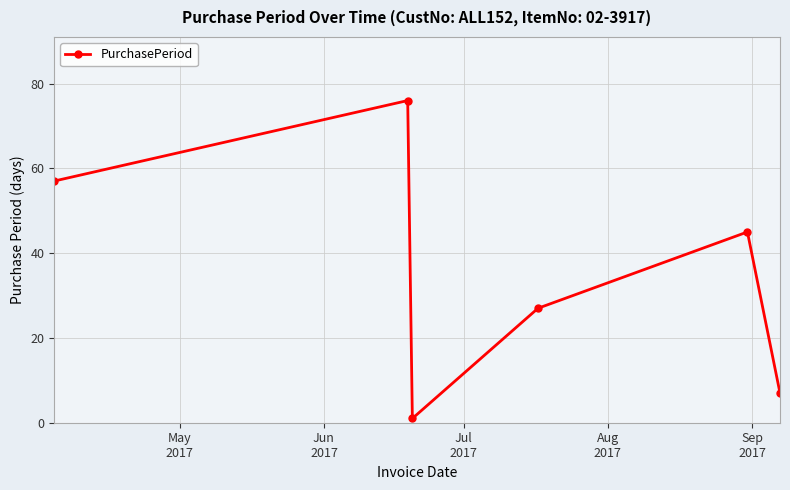

What is the value of the 5th point from the left?

45